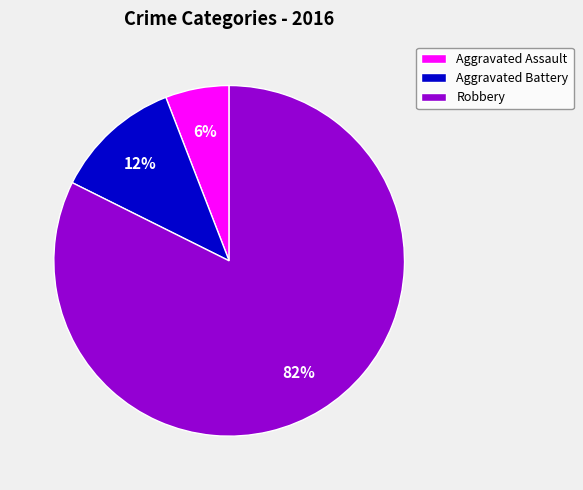

Which has a higher value, Robbery or Aggravated Battery?

Robbery